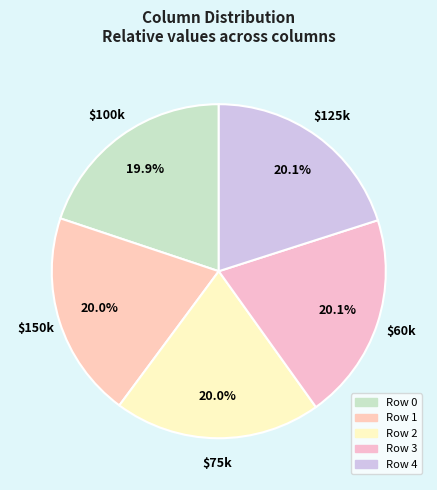

How many slices are in this pie chart?

5